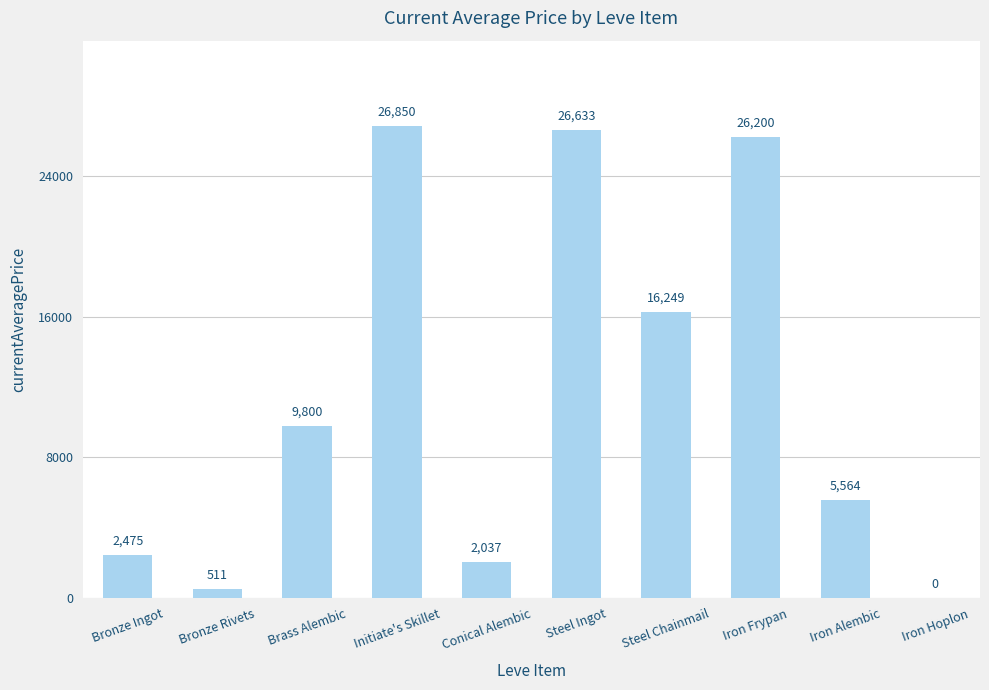

The chart shows a value of 16248.8 at Steel Chainmail. True or false?

True